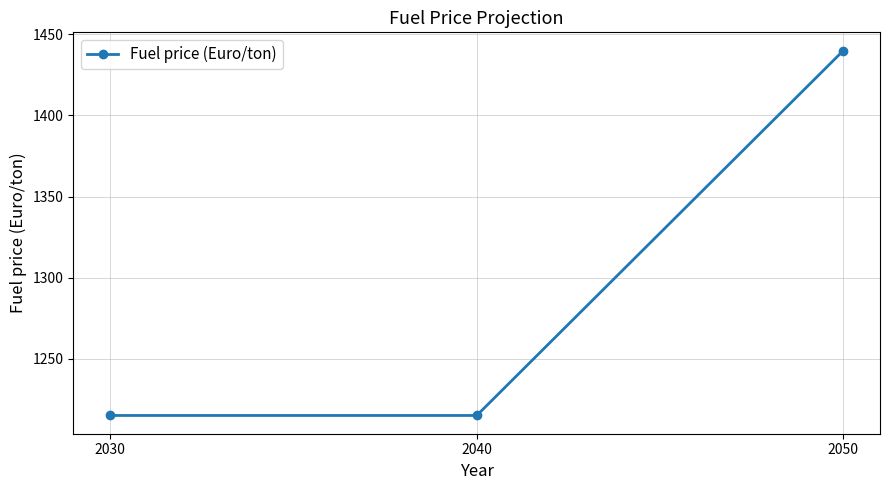

Reading left to right, what are all the values shown in this chart?

1215	1215	1440